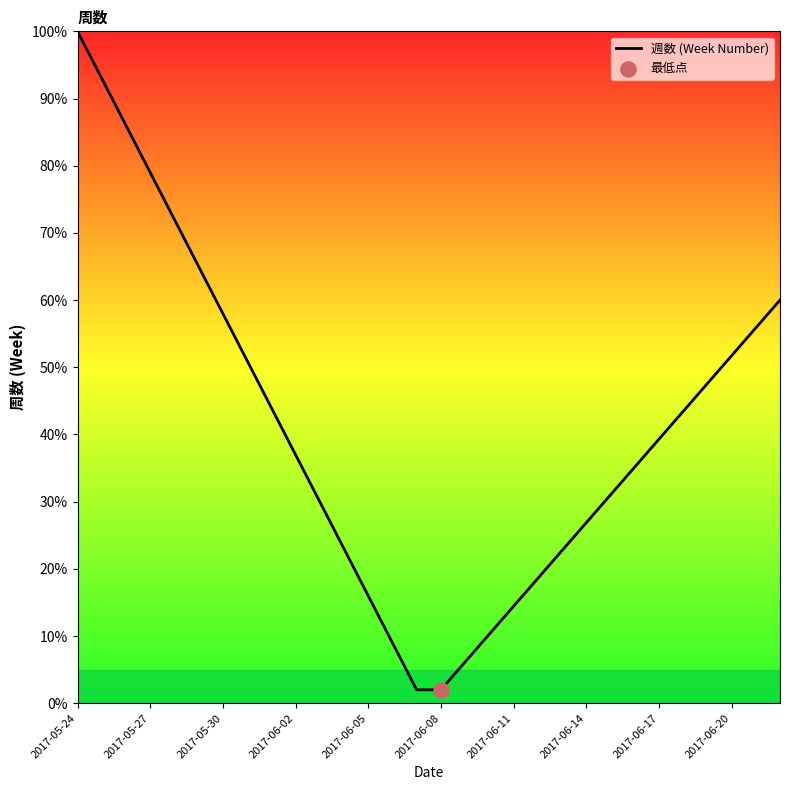

What is the maximum value shown in the chart?

100.0